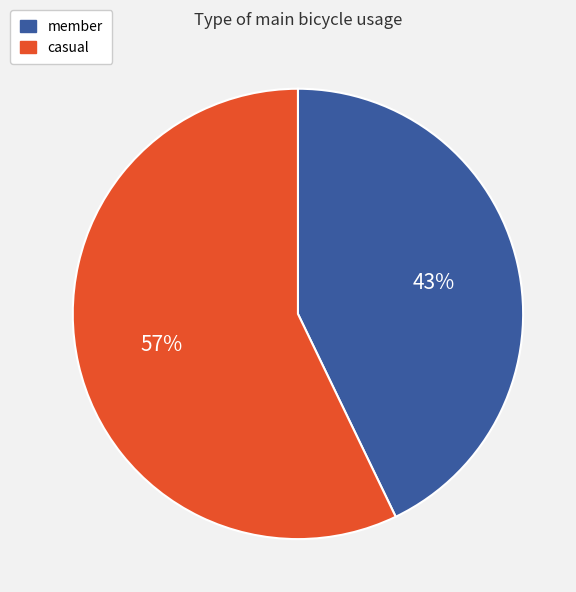

To the nearest percent, what percentage of the pie is member?

43%